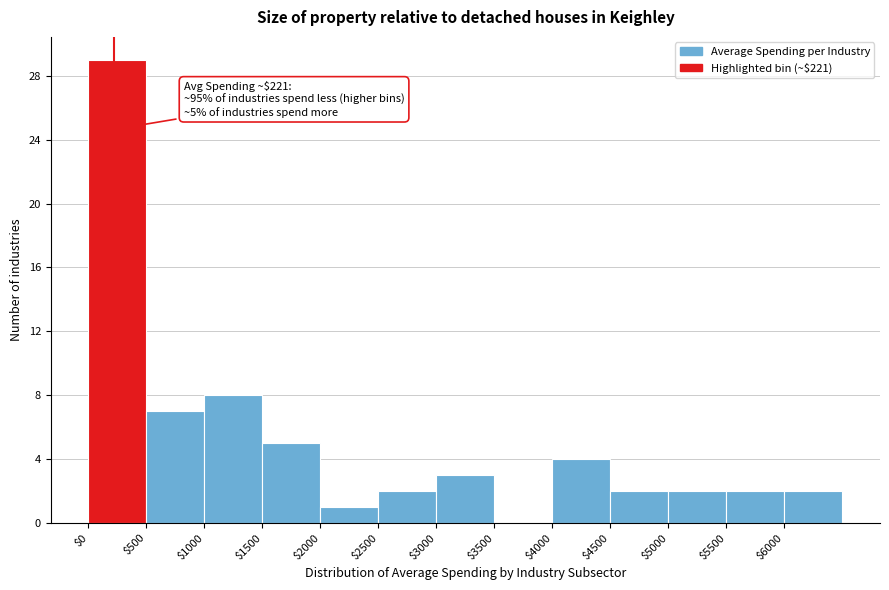

Which range on the x-axis has the tallest bar?

0 to 500